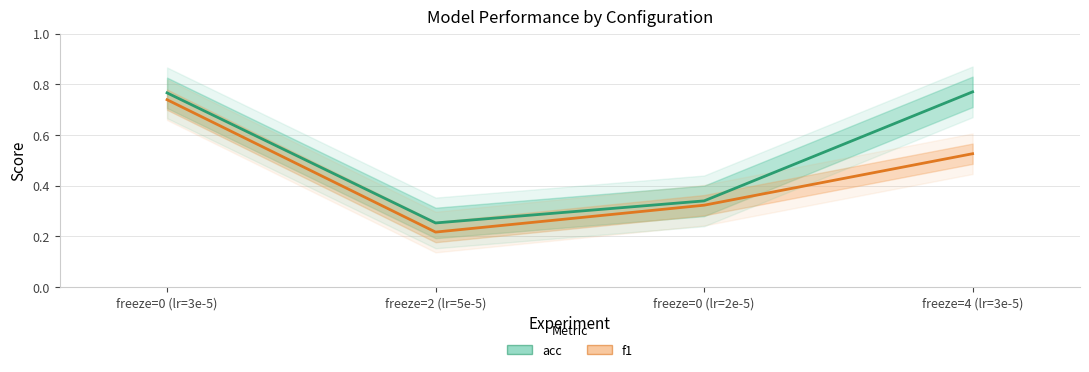

Which has a higher value, freeze=2 (lr=5e-5) or freeze=0 (lr=2e-5)?

freeze=0 (lr=2e-5)